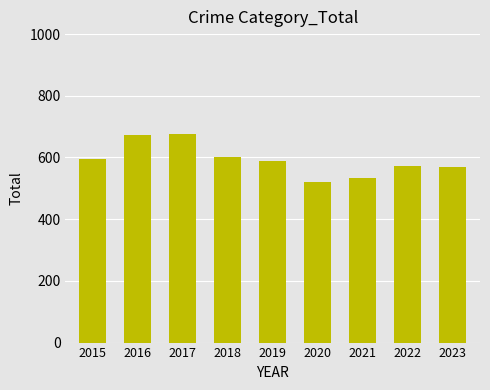

The value at 2023 is 321. True or false?

False